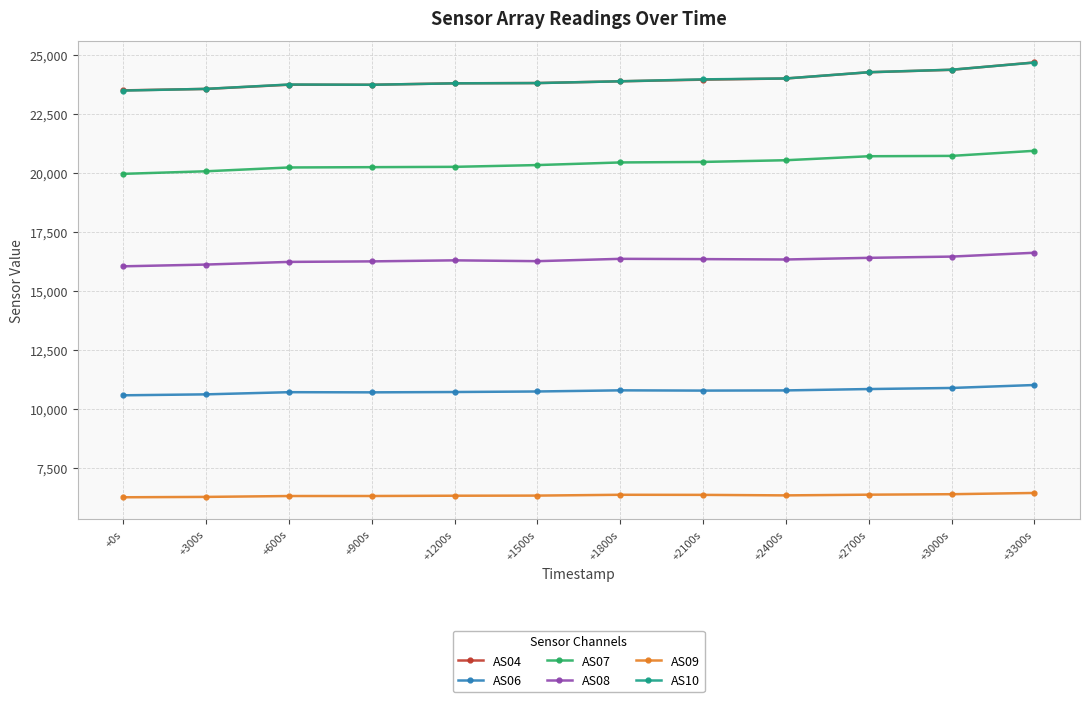

What is the label of the 3rd point from the right?

+2700s